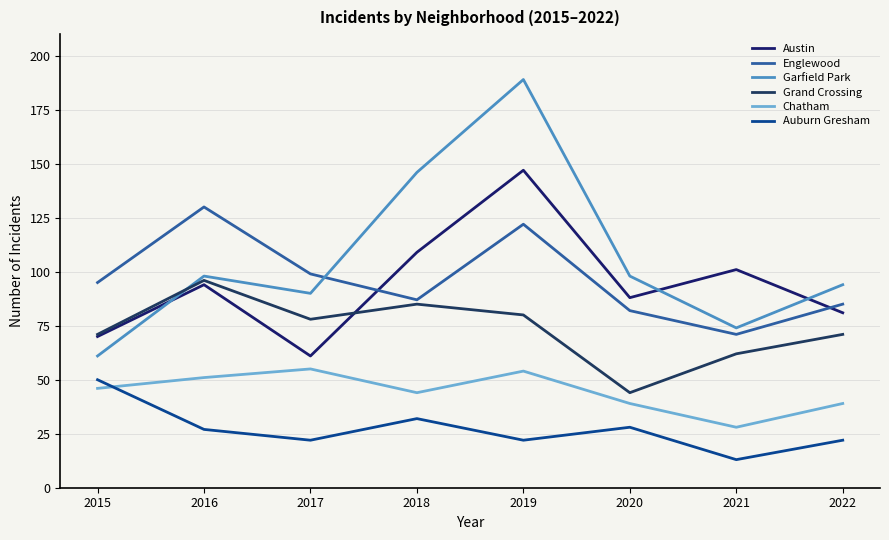

What is the total value across all series at 2019?

614